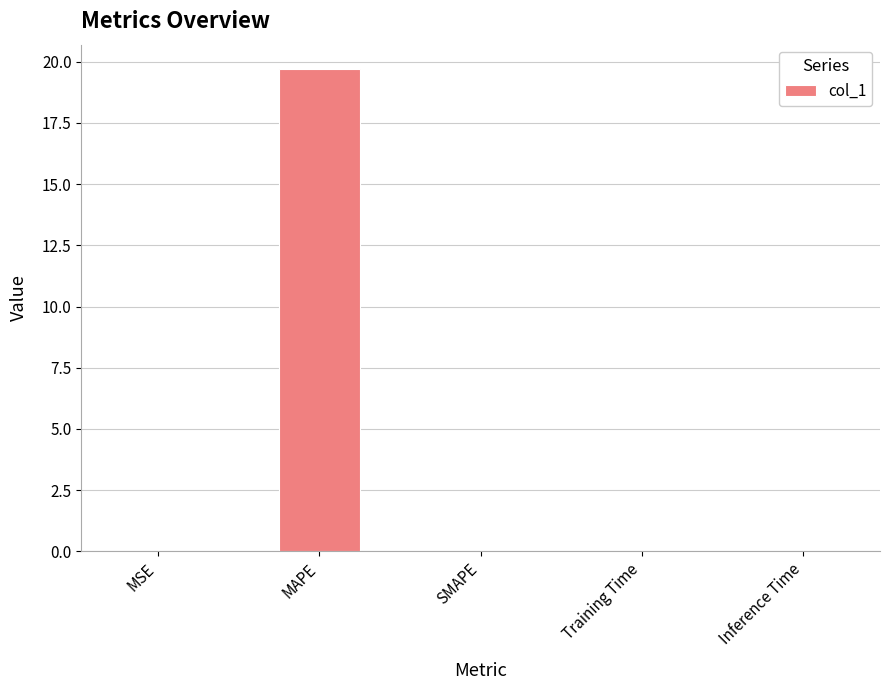

What is the change in value from MAPE to SMAPE?

-19.7